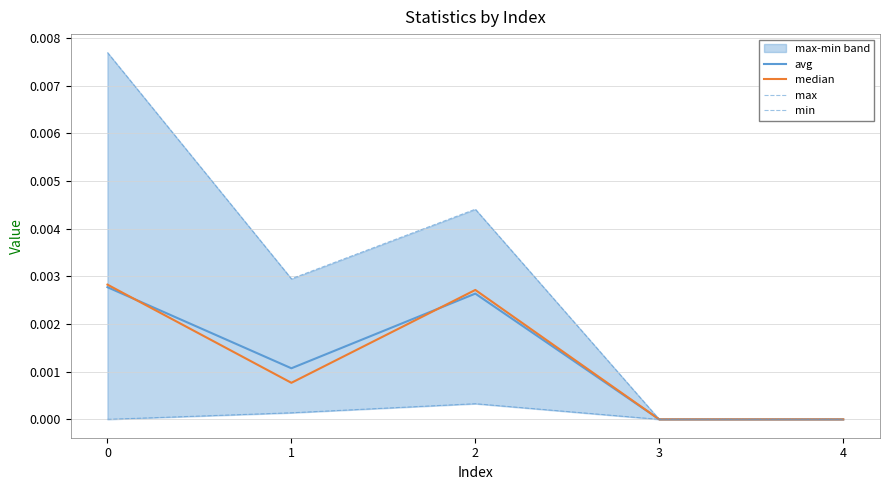

The value of median at 4 is 0.0. True or false?

True